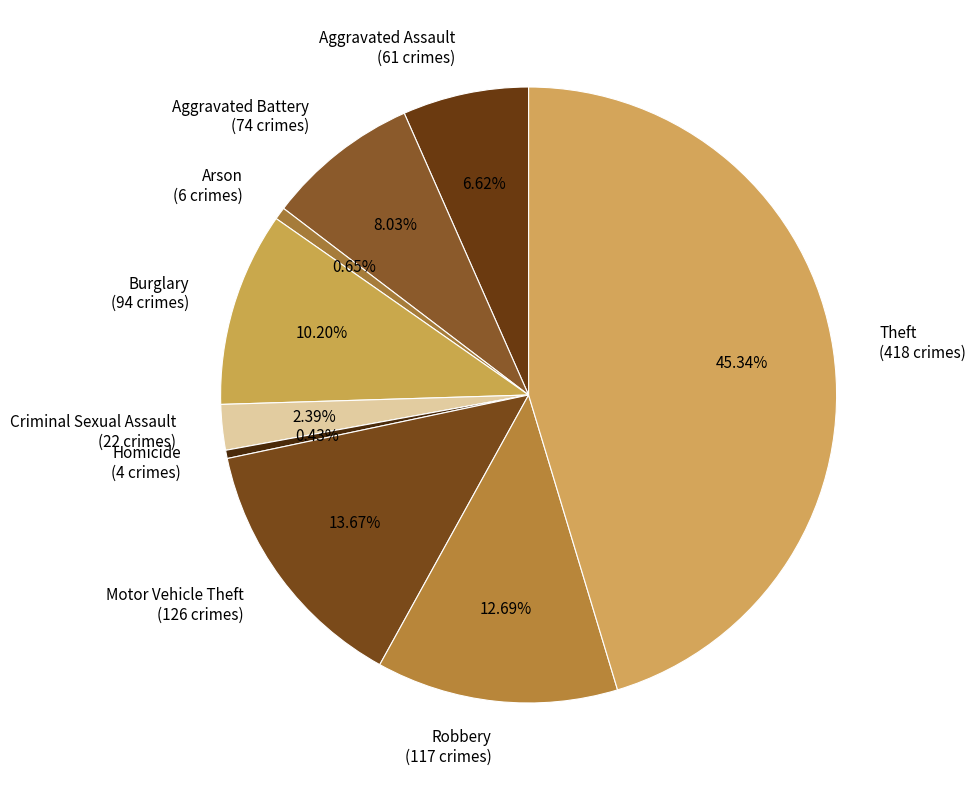

To the nearest percent, what is the difference between the Theft and Motor Vehicle Theft slice percentages?

32%